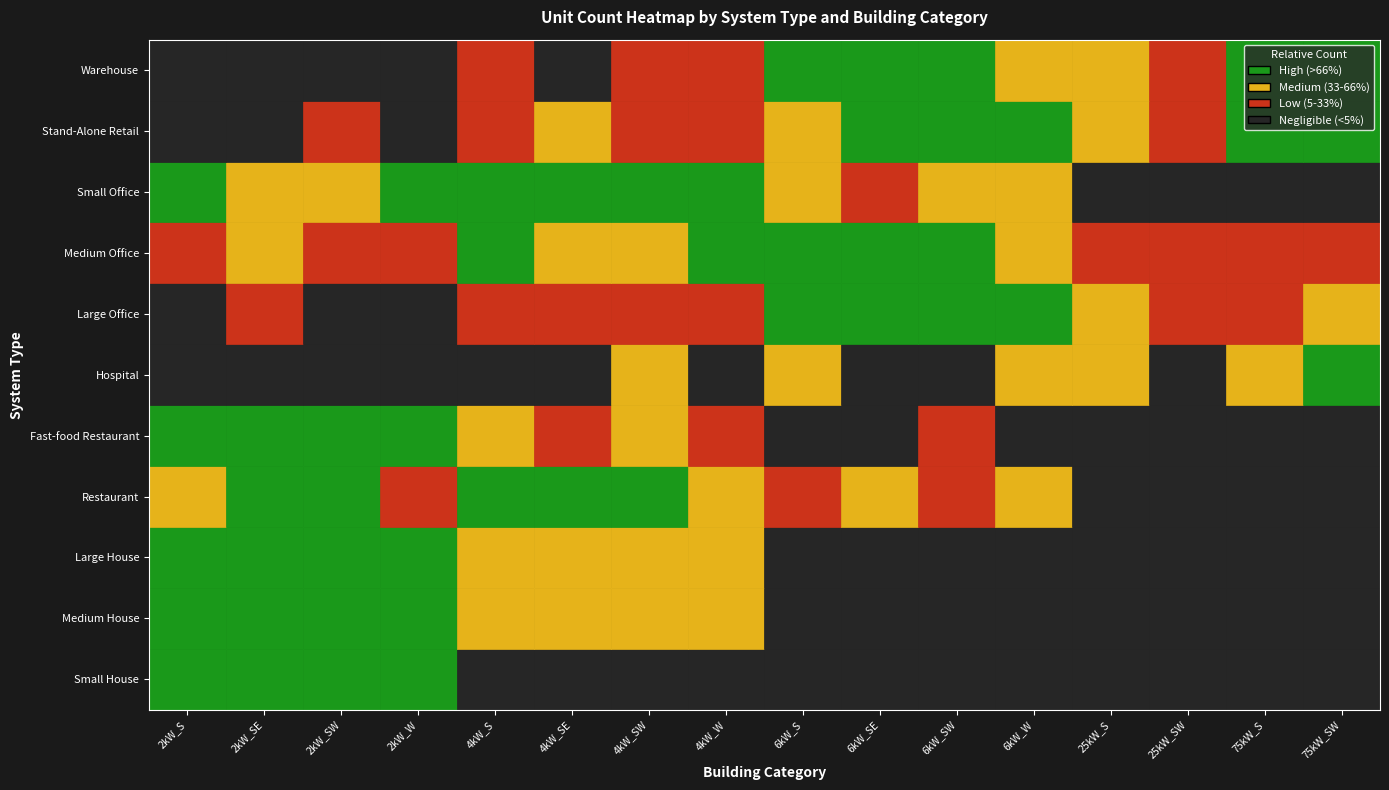

The value of Medium House at 75kW_SW is 1. True or false?

True